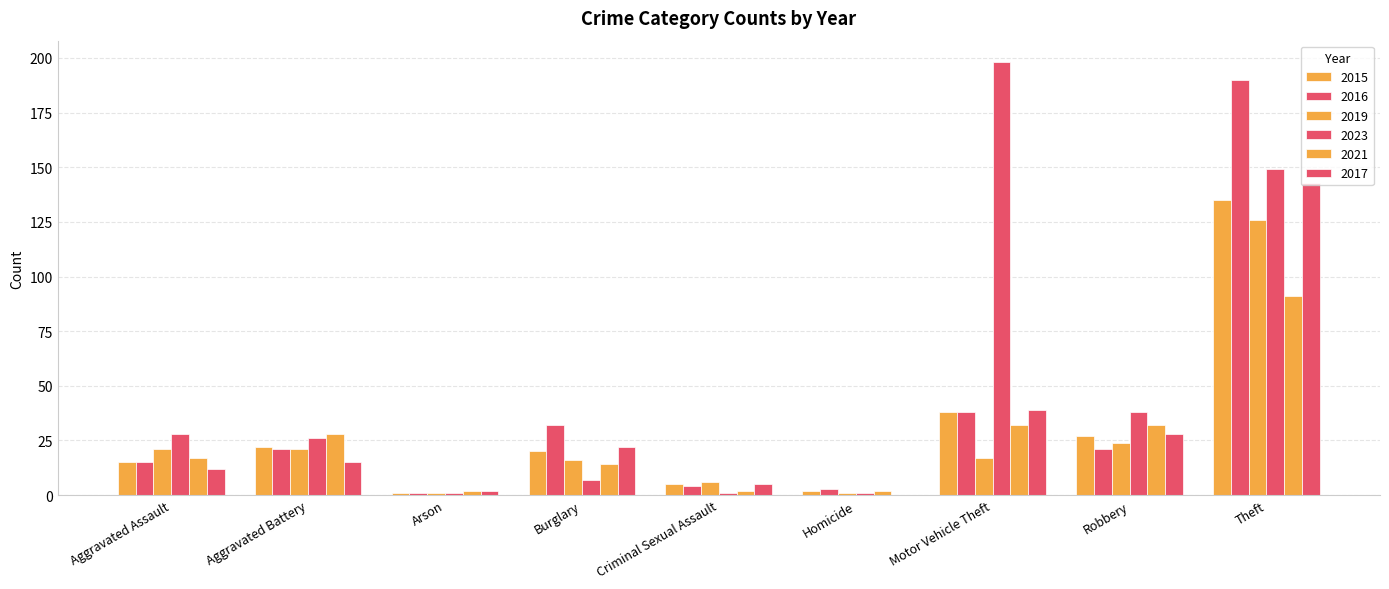

How many groups of bars are there?

9